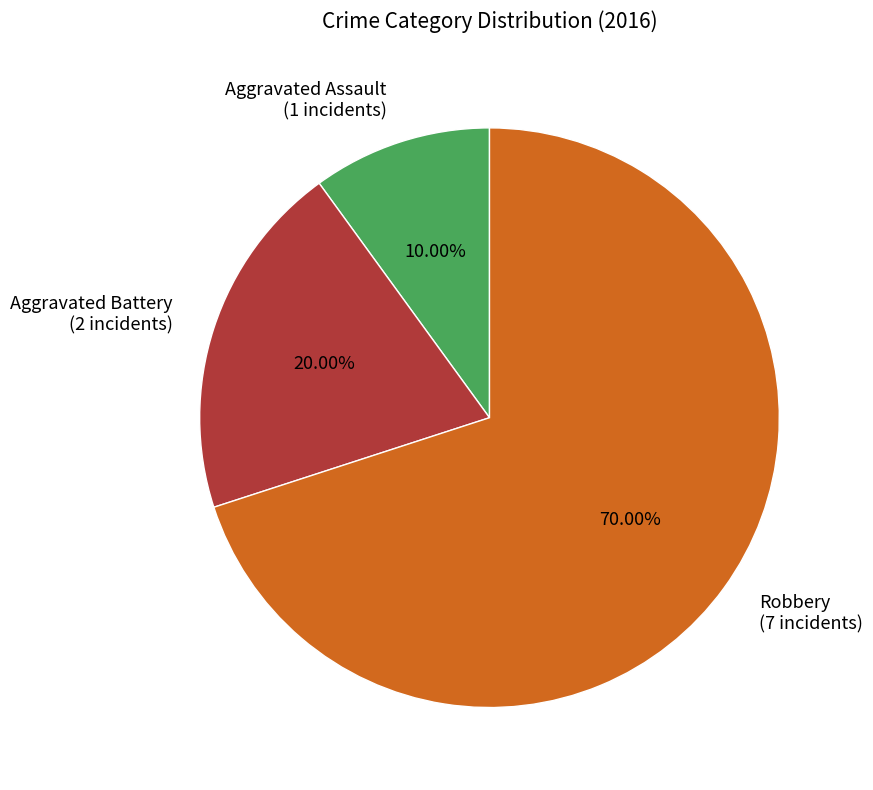

Which has a higher value, Aggravated Assault (1 incidents) or Robbery (7 incidents)?

Robbery (7 incidents)